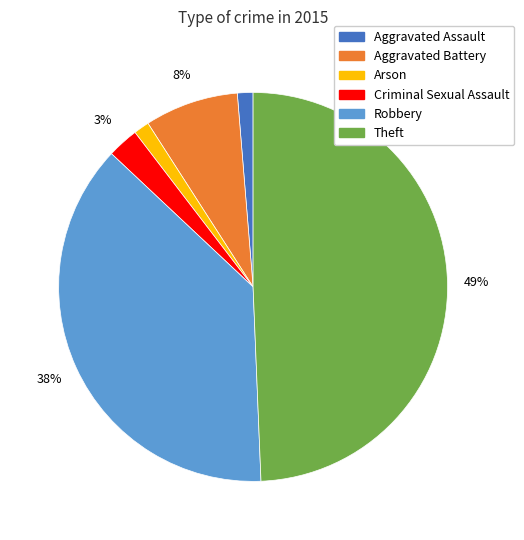

What is the largest slice in the pie chart?

Theft